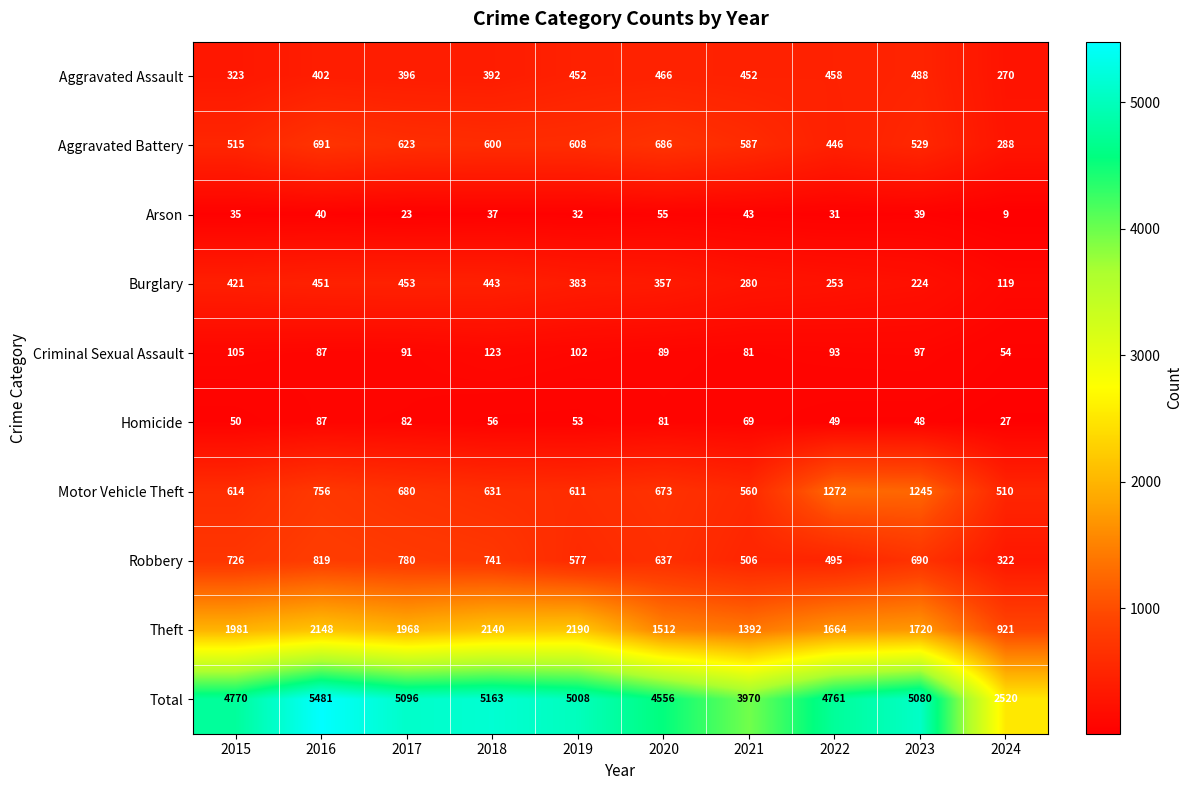

Which series has the largest total across all categories?

Total